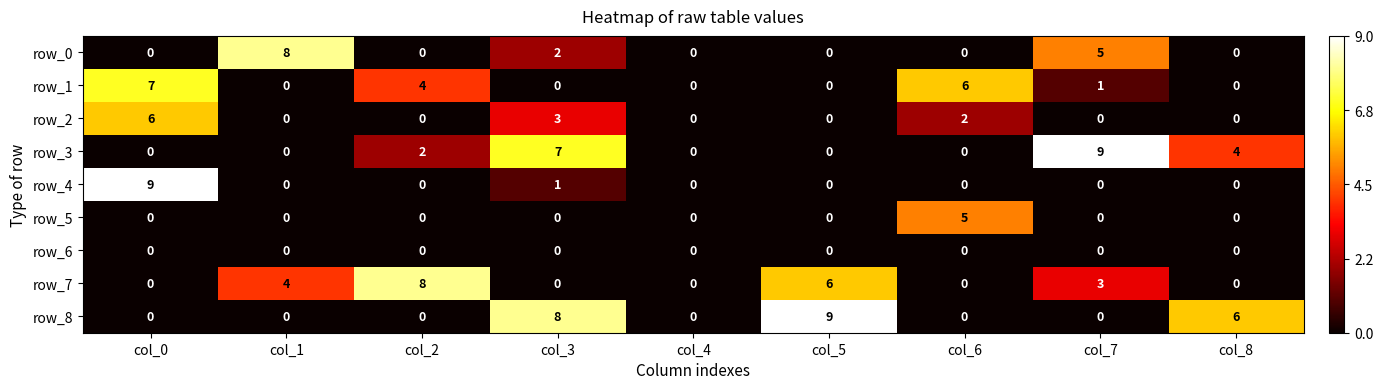

The value of row_6 at col_4 is 0. True or false?

True